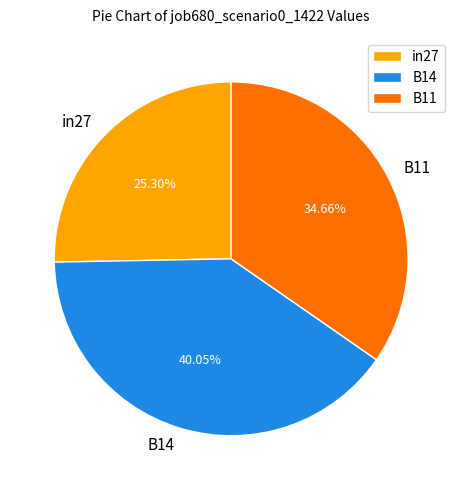

Between B11 and in27, which is larger?

B11